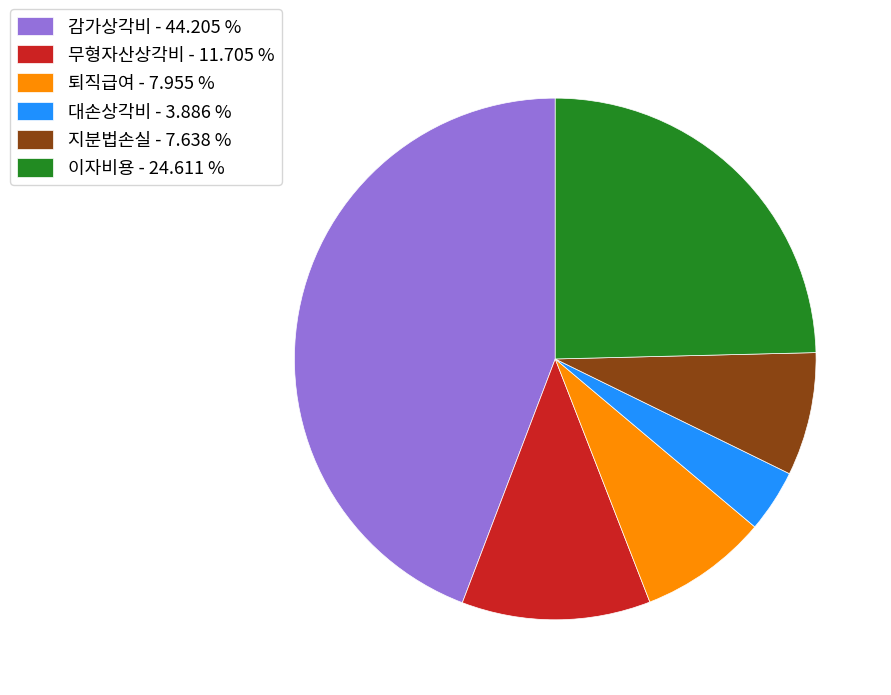

Combined, do 퇴직급여 - 7.955 % and 이자비용 - 24.611 % account for over 50%?

No